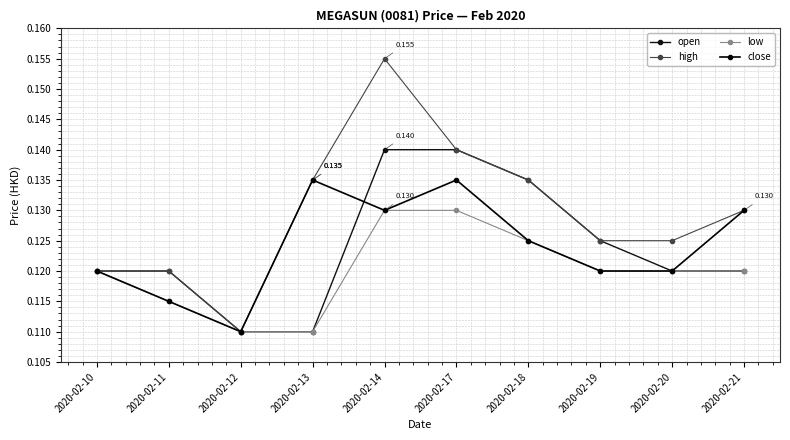

Which series has the largest range (max minus min)?

high